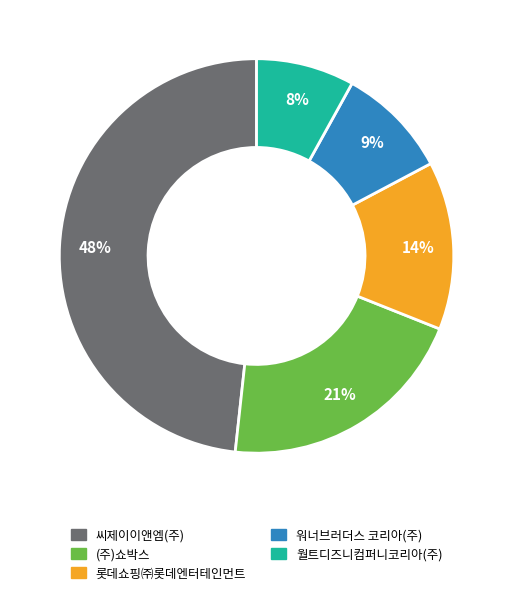

To the nearest percent, what portion does (주)쇼박스 represent?

21%